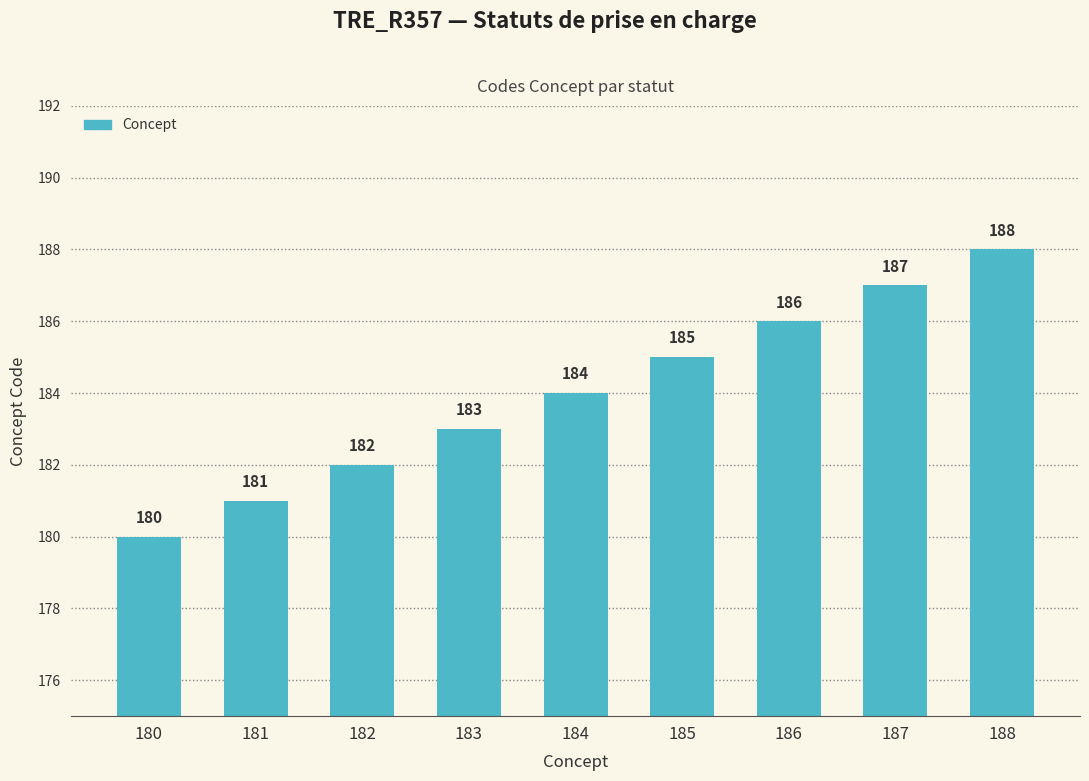

What is the maximum value shown in the chart?

188